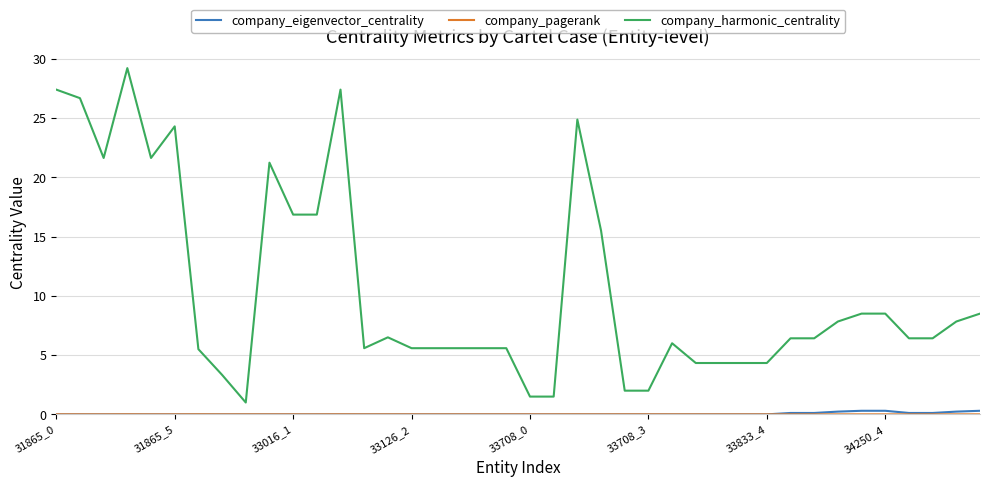

What is the greatest value displayed?

29.2